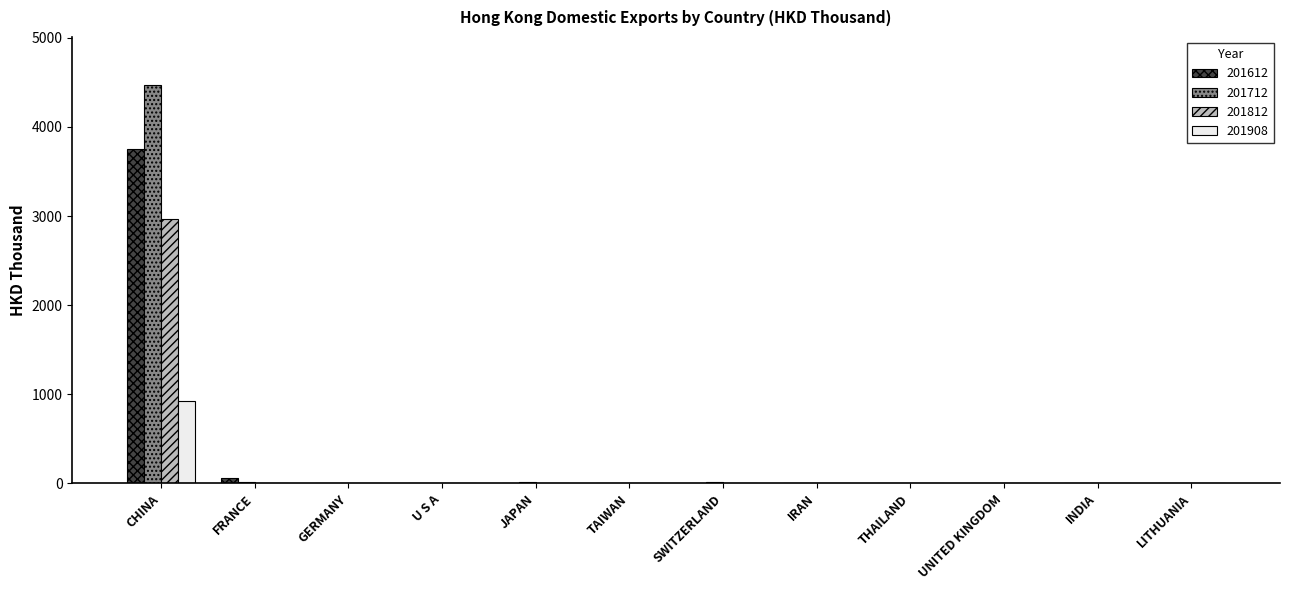

What are all the series names shown in the legend?

201612, 201712, 201812, 201908